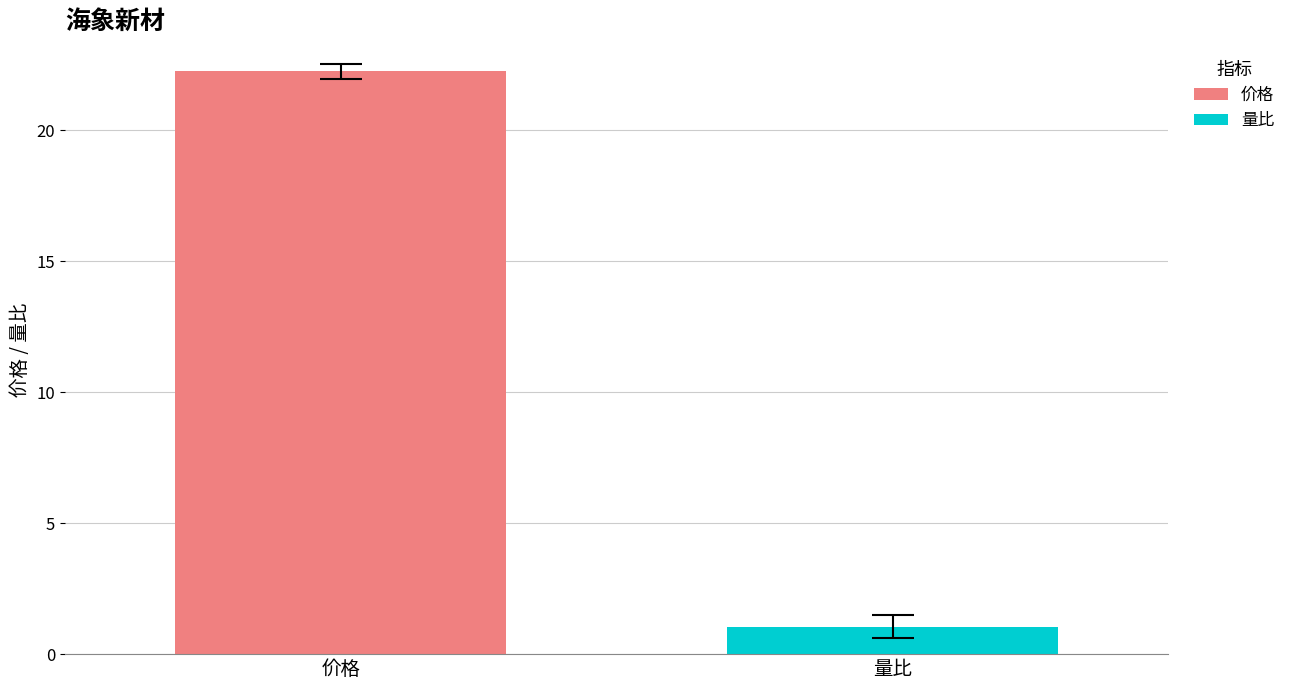

What is the minimum value for 量比?

1.1